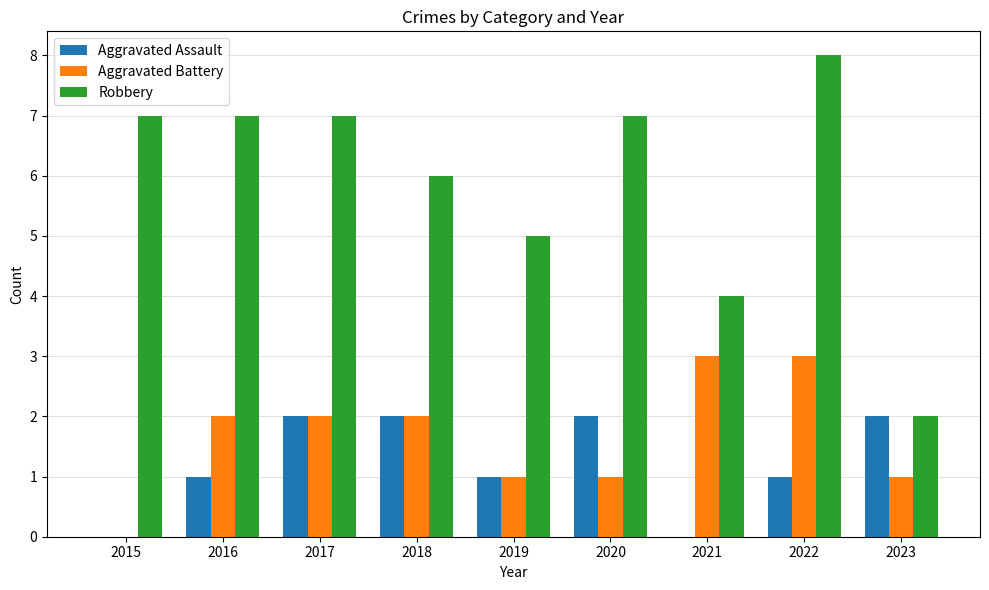

What is the sum of all Robbery values?

53